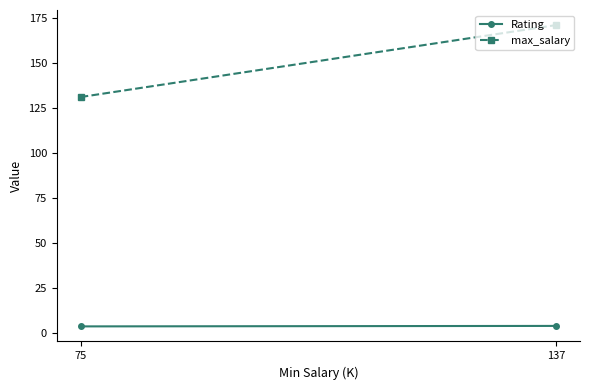

How many values in the max_salary series are below 171?

1